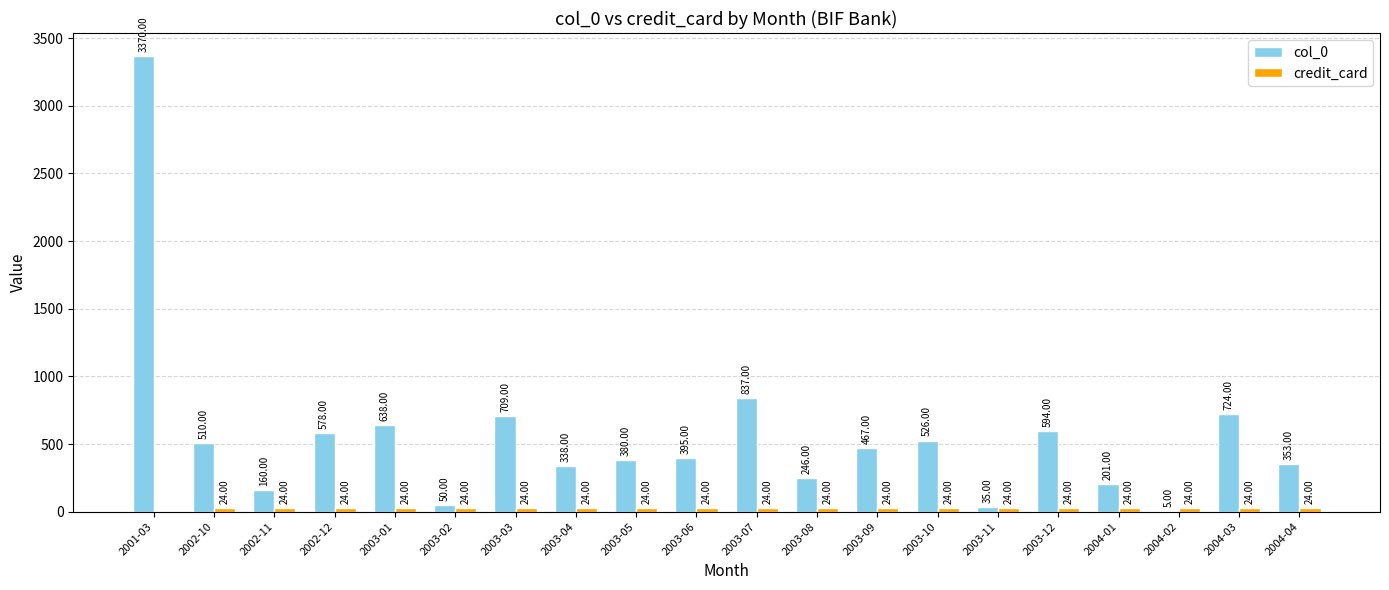

The col_0 series shows 50 at 2003-02. True or false?

True